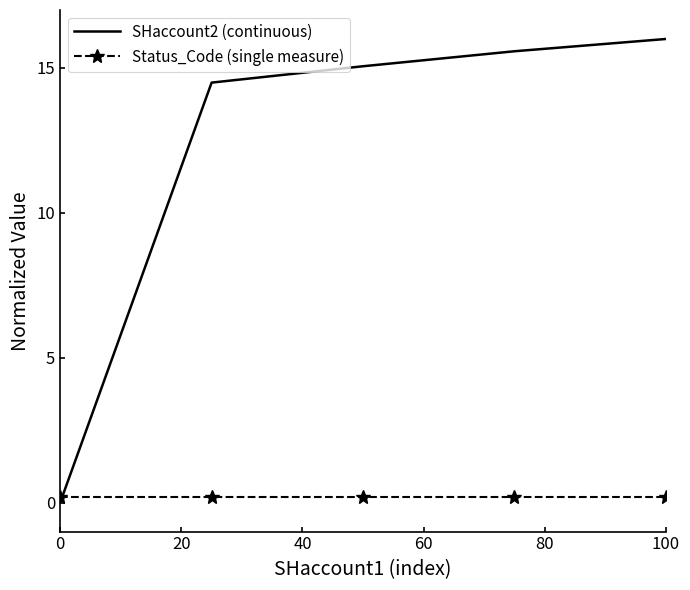

What is the sum of all Status_Code (single measure) values?

1.0